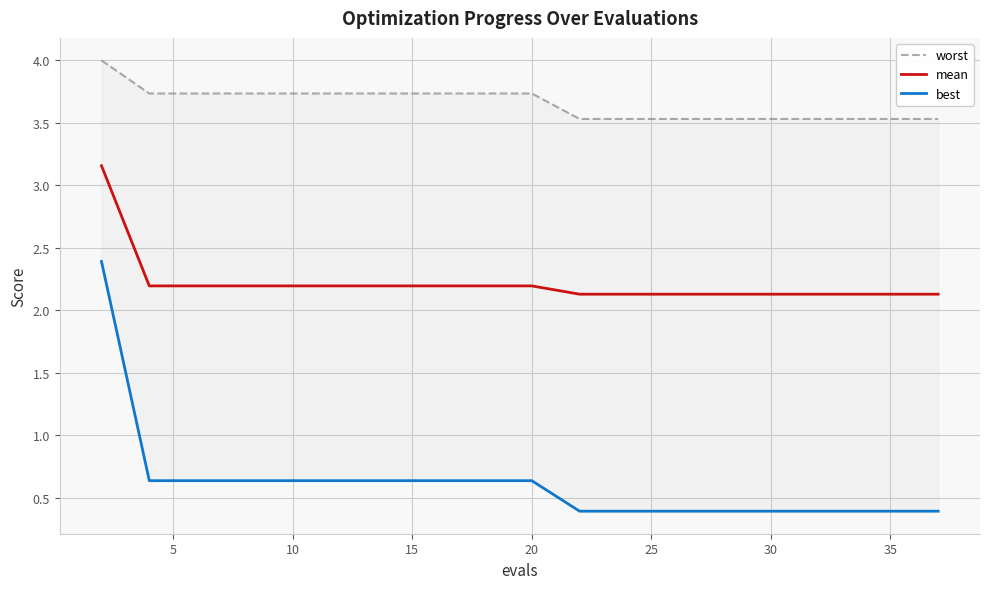

What is the difference between the maximum and second lowest values in the mean series?

1.0